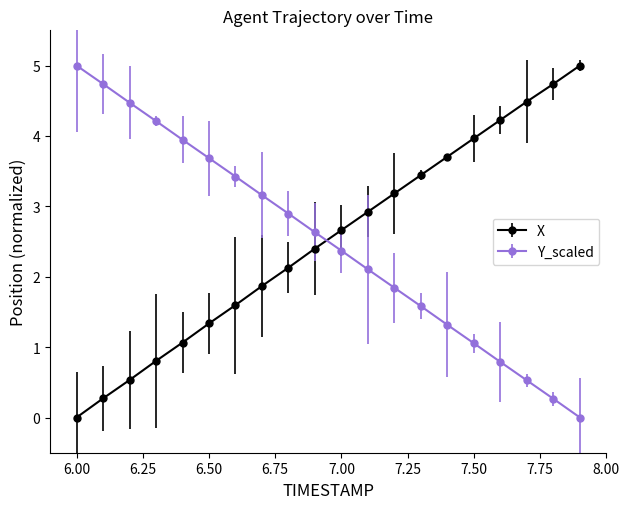

At how many categories does at least one series exceed 2?

20